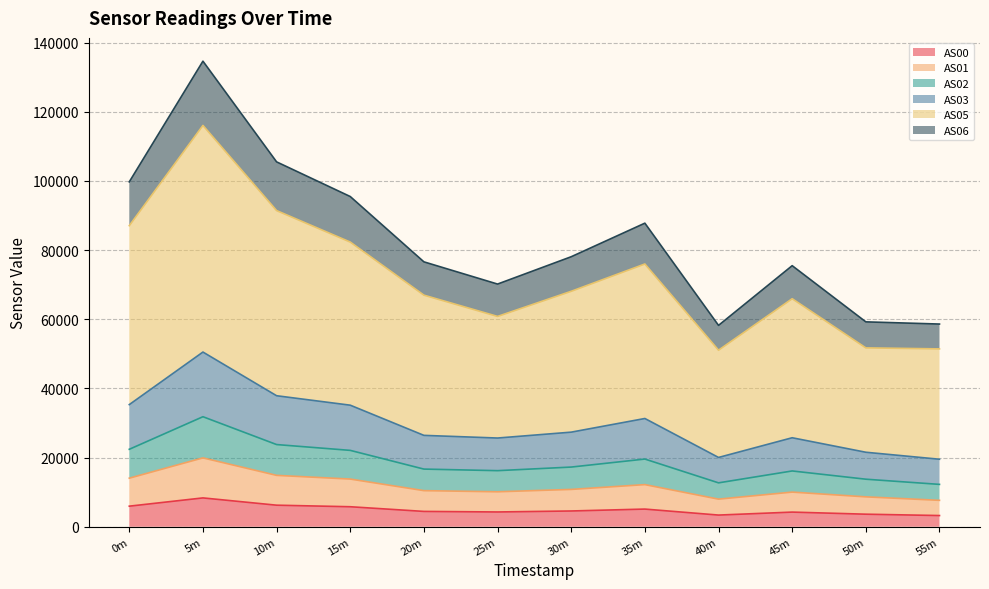

What is the sum of all AS00 values?

59184